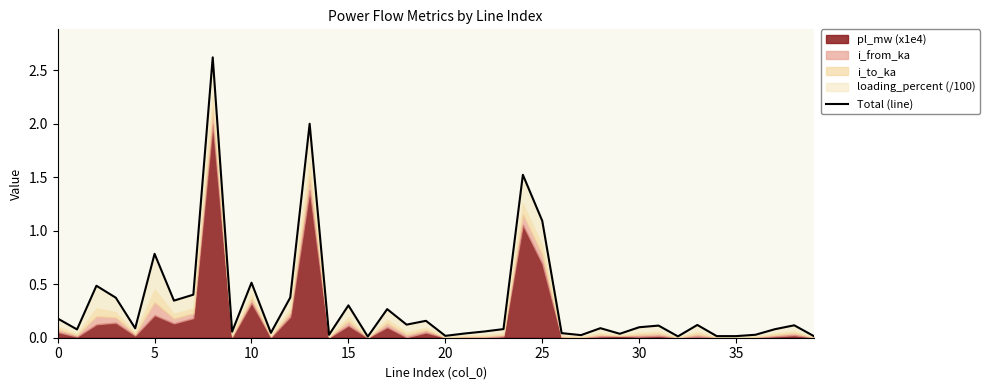

Does the chart display data point markers on the line(s)?

No